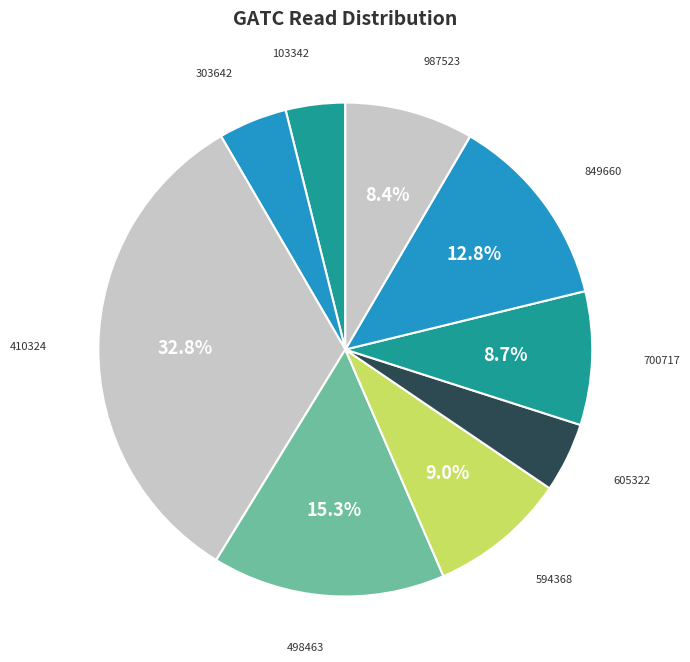

Count the number of slices in the pie.

9